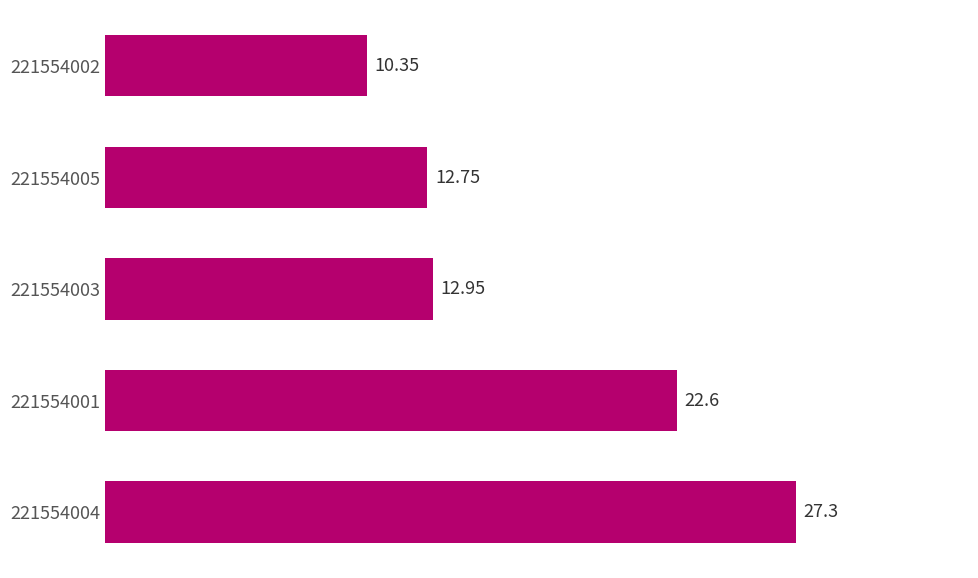

What is the ratio of the value at 221554002 to the value at 221554001?

0.5